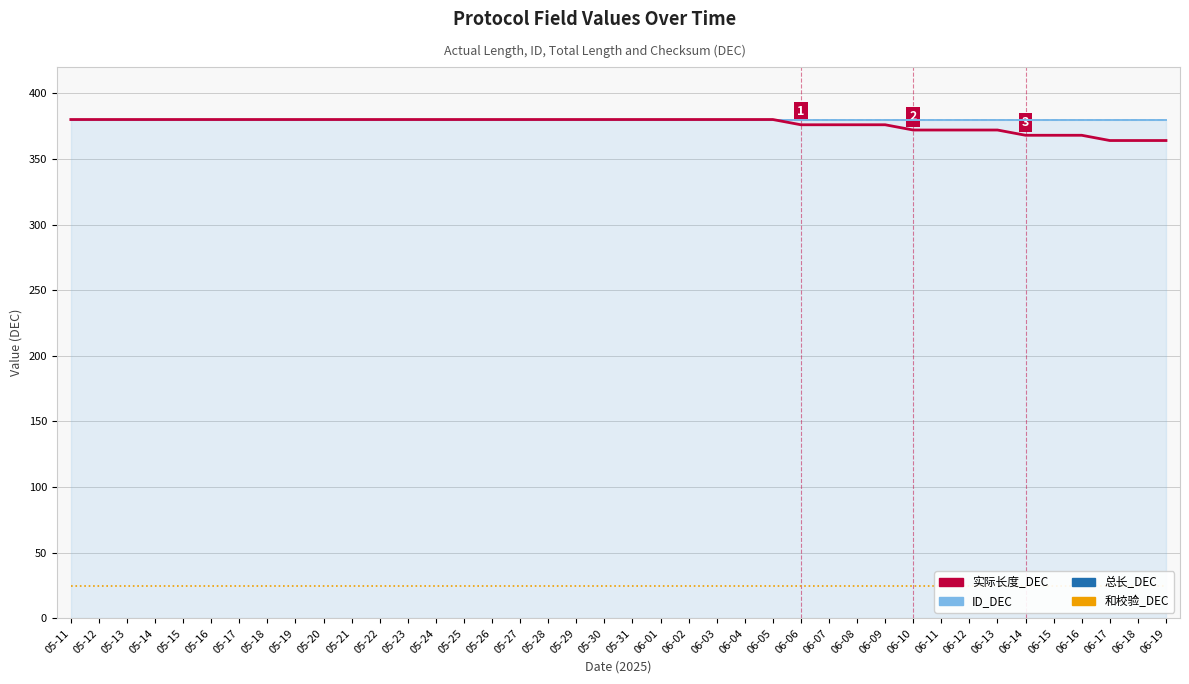

How many lines are shown in the chart?

4